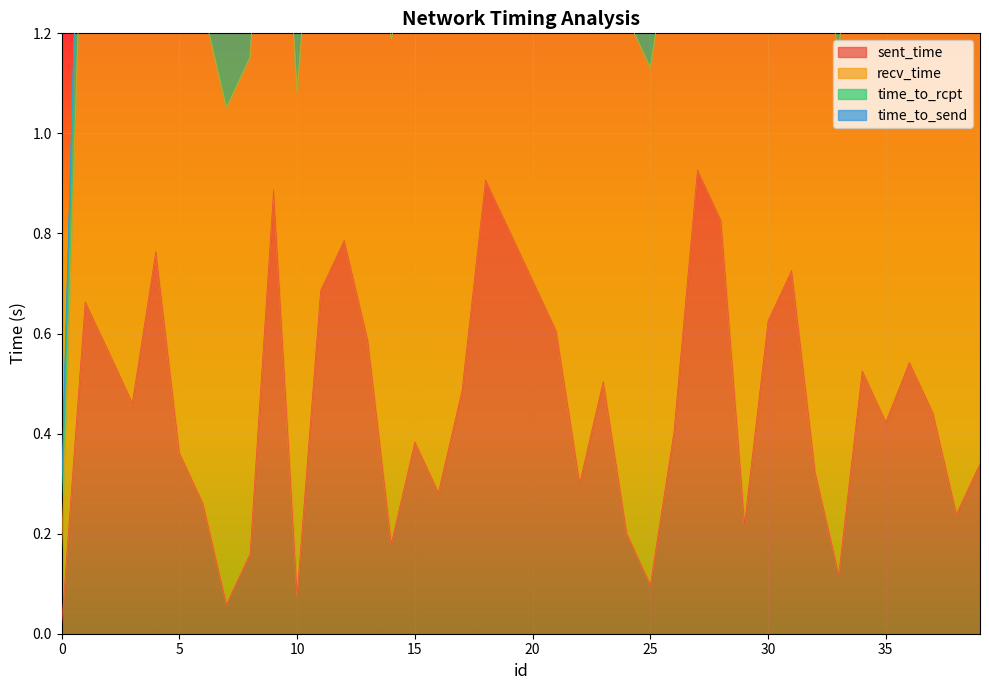

How many data points does each series have?

40